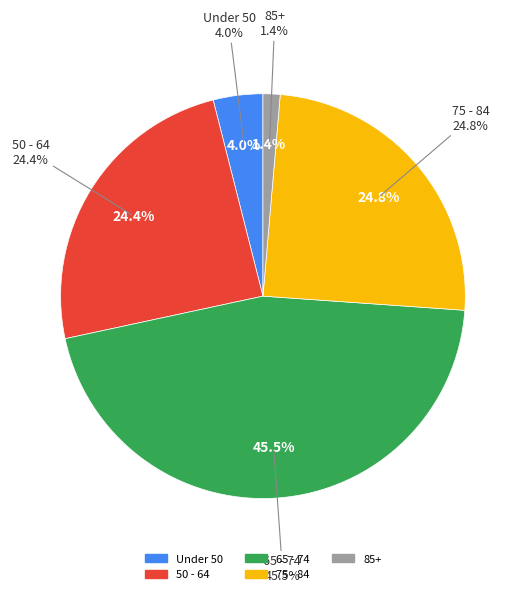

Does 50 - 54 account for over 50% of the chart?

No